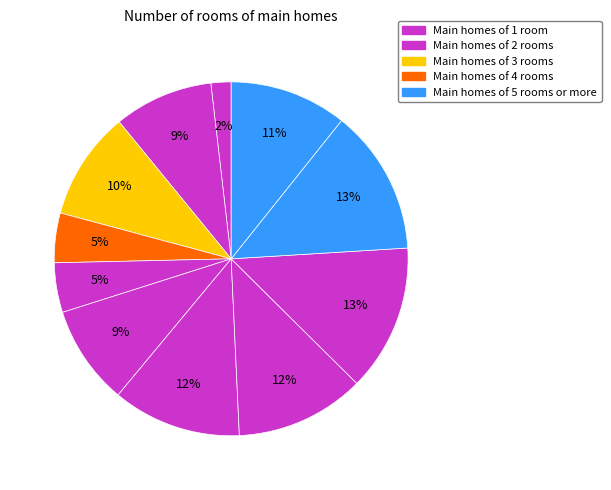

How many slices are in this pie chart?

11